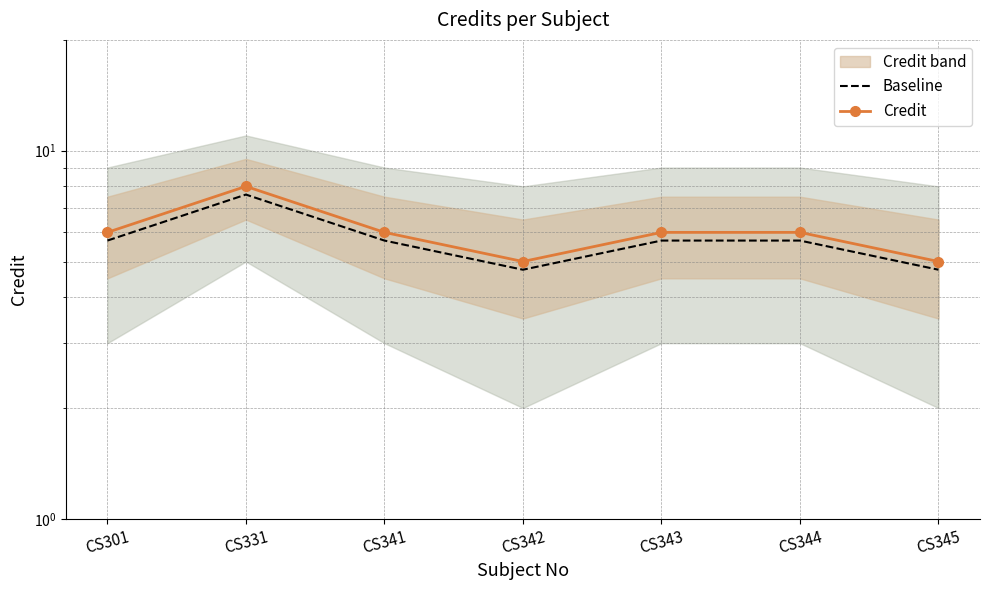

The value of Credit at CS301 is 6.0. True or false?

True